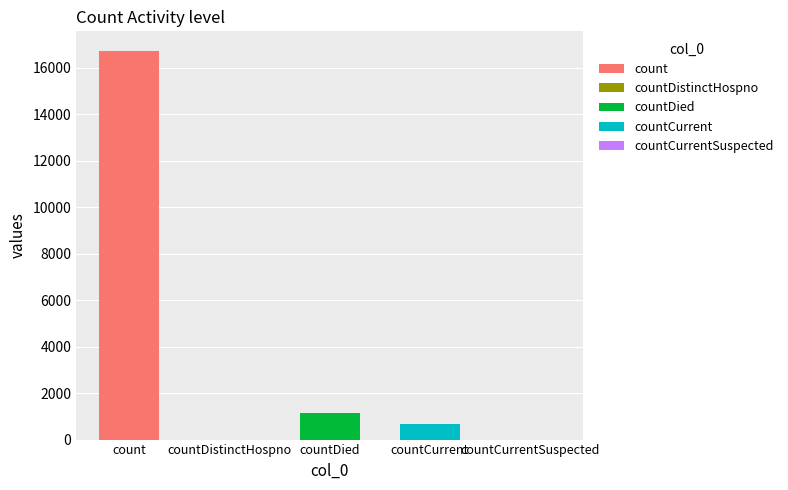

What is the label of the 4th bar from the left?

countCurrent